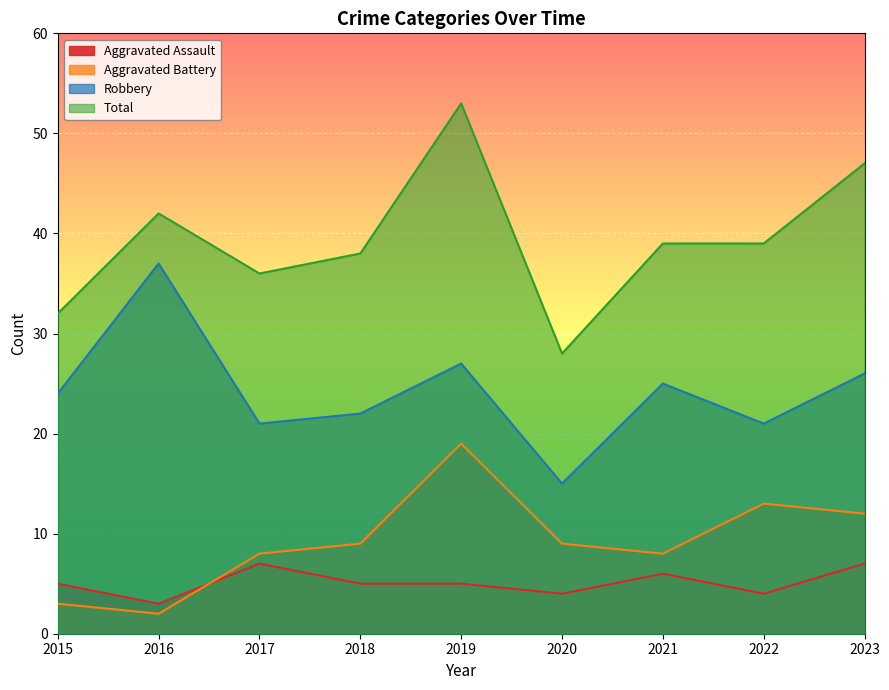

Read the Total value at 2020, to the nearest 10.

30